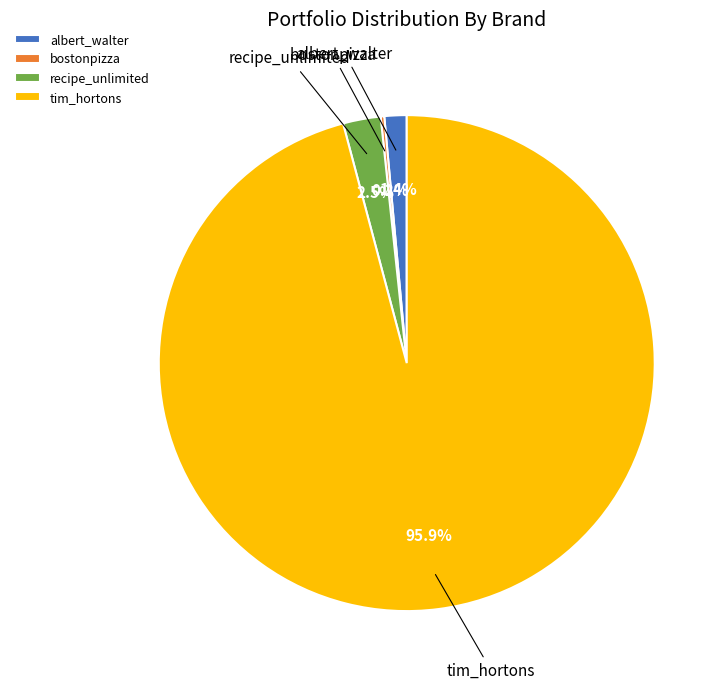

How much of the chart is everything except recipe_unlimited?

97.5%